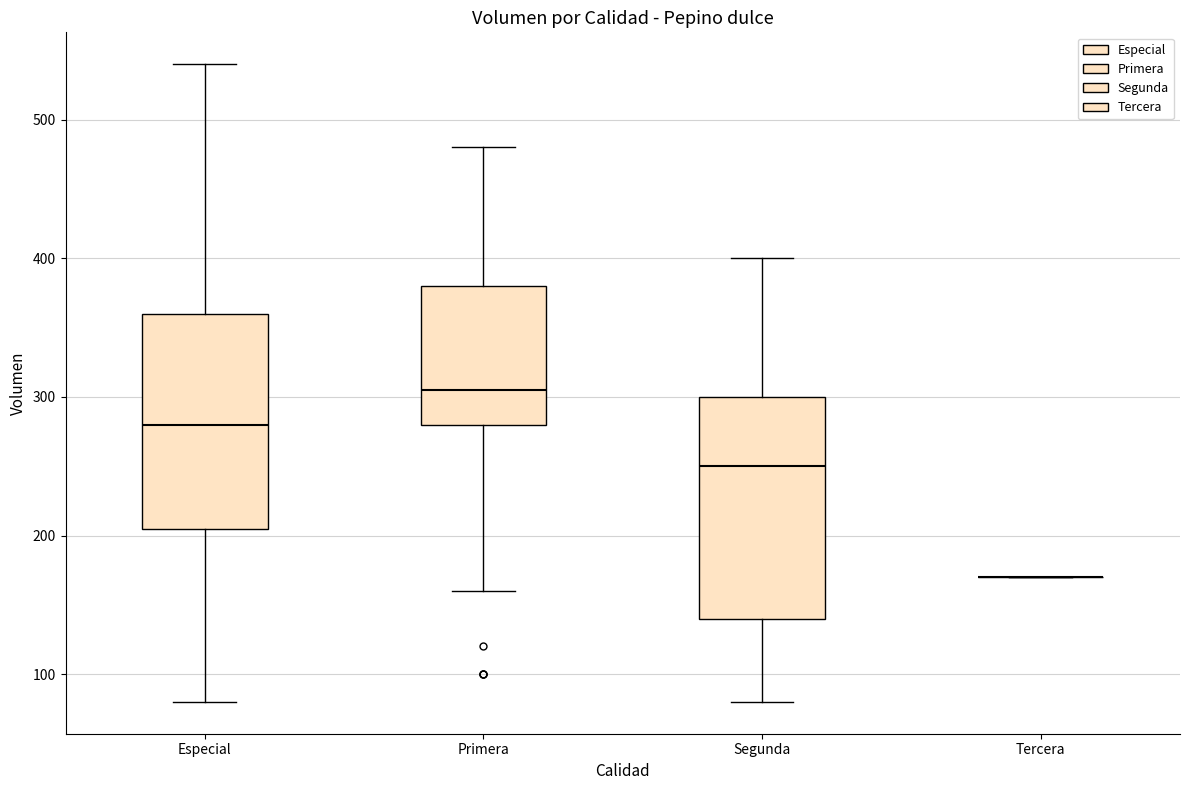

Reading left to right, read every box against the y-axis: the position of its median line, the range the box covers, and the ends of its whiskers. The values are not printed on the chart, so give them approximately, as read against the axis.

Especial: median 280, box 210 to 360, whiskers 80 to 540
Primera: median 310, box 280 to 380, whiskers 160 to 480
Segunda: median 250, box 140 to 300, whiskers 80 to 400
Tercera: box collapsed to a line at 170, whiskers 170 to 170